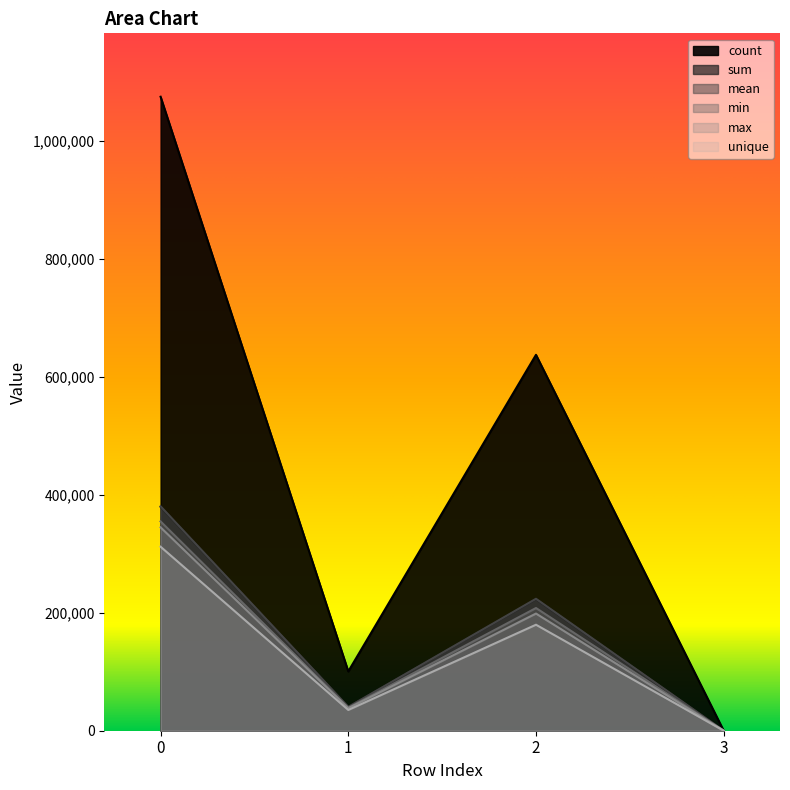

At which label does max reach its minimum?

3